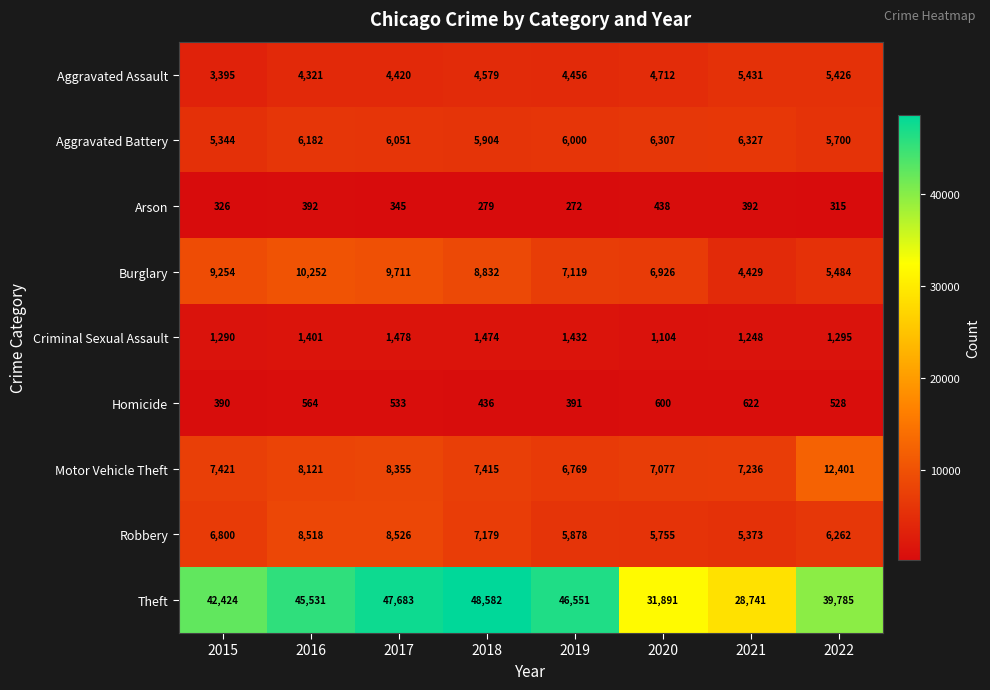

Rank the series by their maximum value, from lowest to highest.

Arson, Homicide, Criminal Sexual Assault, Aggravated Assault, Aggravated Battery, Robbery, Burglary, Motor Vehicle Theft, Theft